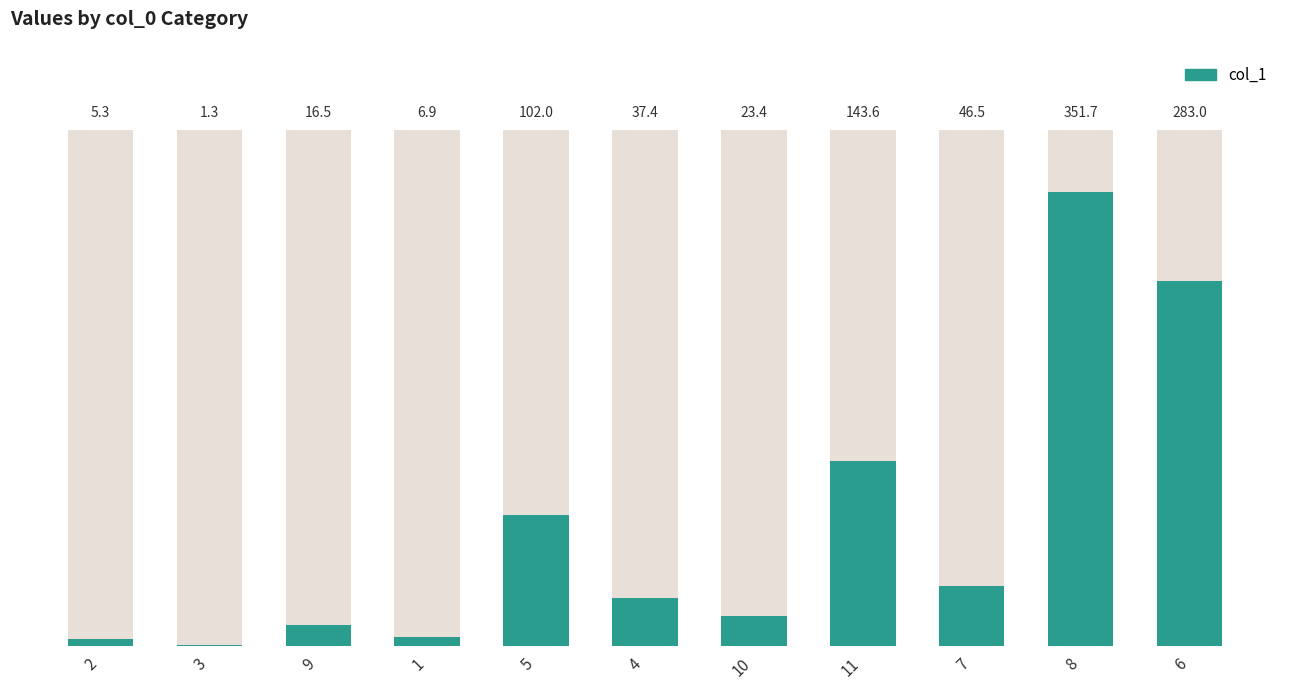

At which category does the chart reach its peak across all series?

8